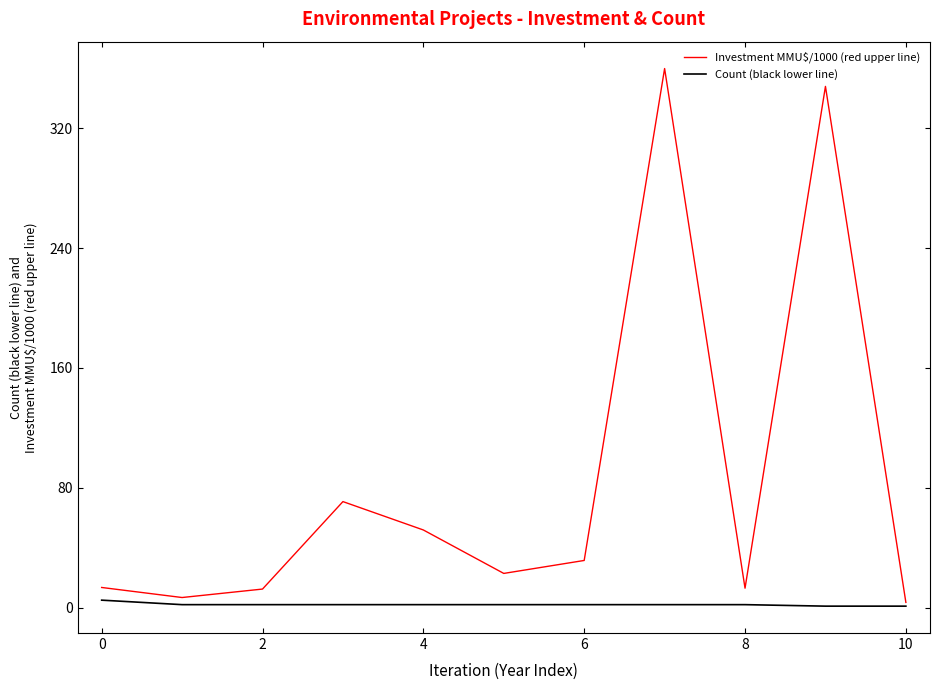

List the series in order of their overall mean, highest first.

Investment MMU$/1000 (red upper line), Count (black lower line)